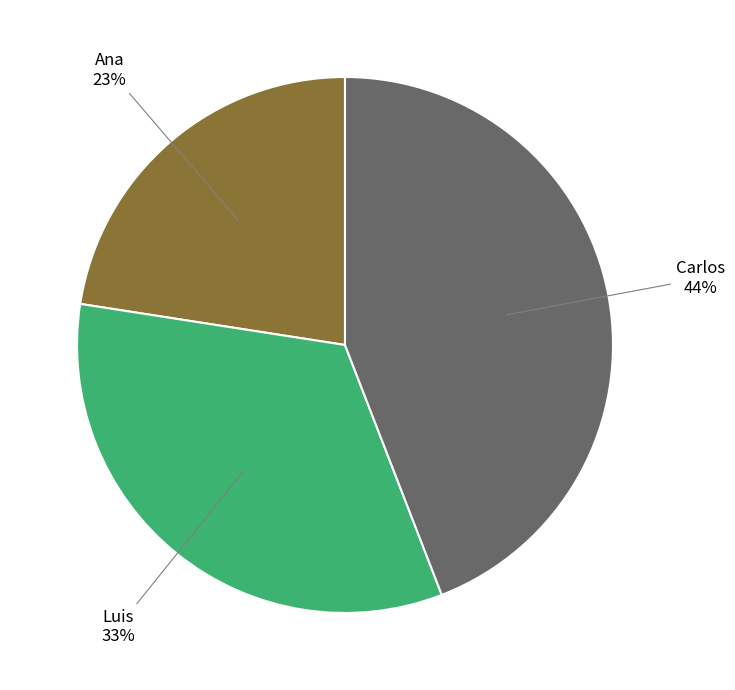

How many slices are in this pie chart?

3